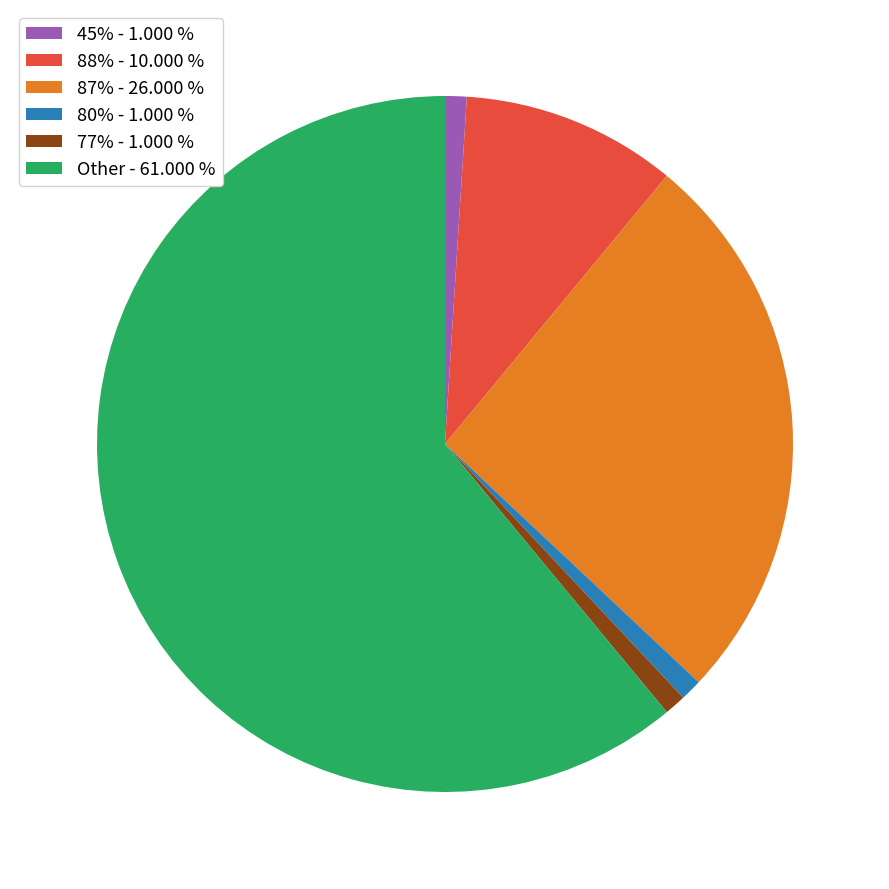

Count the number of slices in the pie.

6